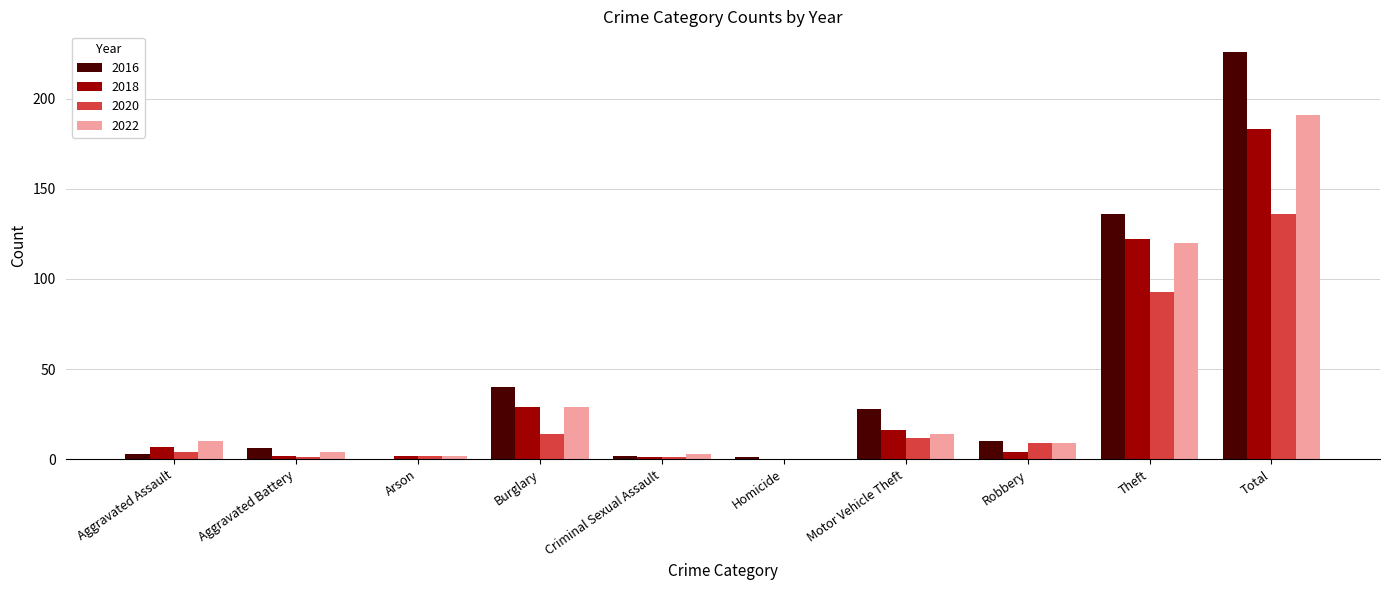

The value of 2016 at Motor Vehicle Theft is 28. True or false?

True